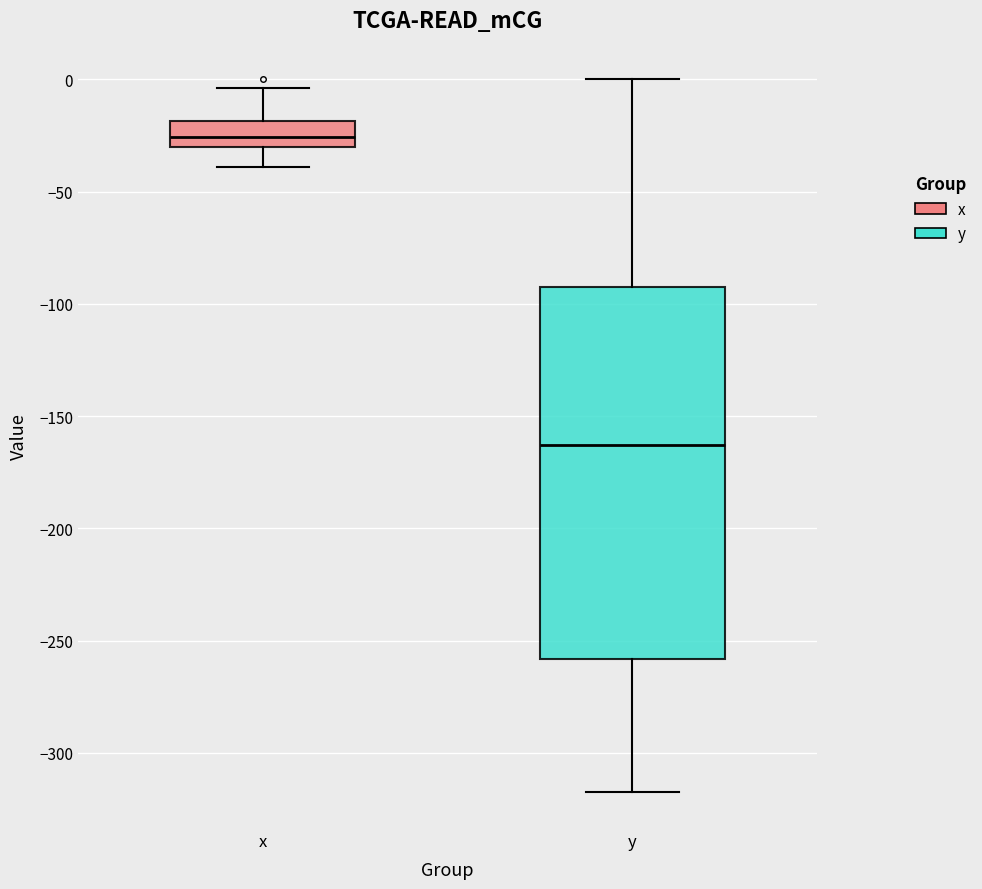

Which box's median line is the highest?

x